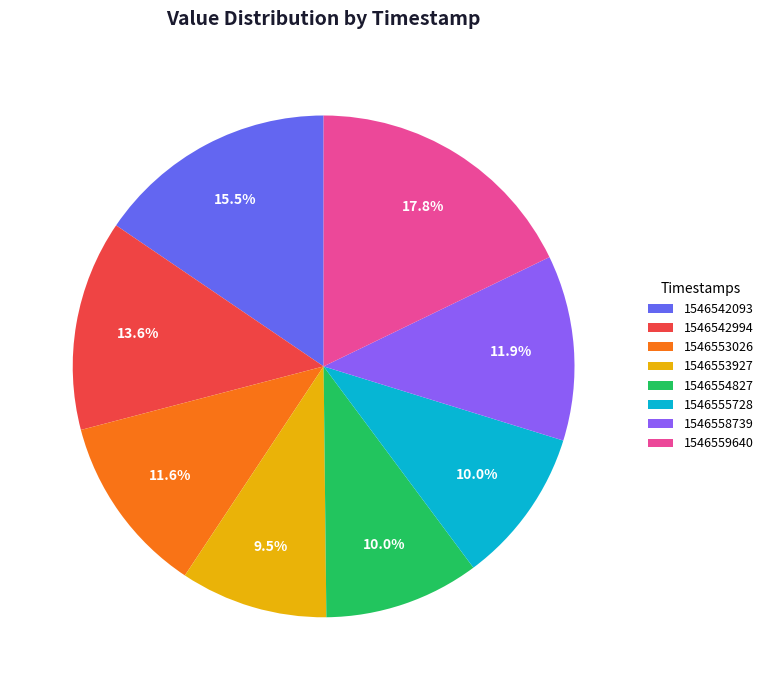

What is the ratio of the value at 1546555728 to the value at 1546554827?

1.0